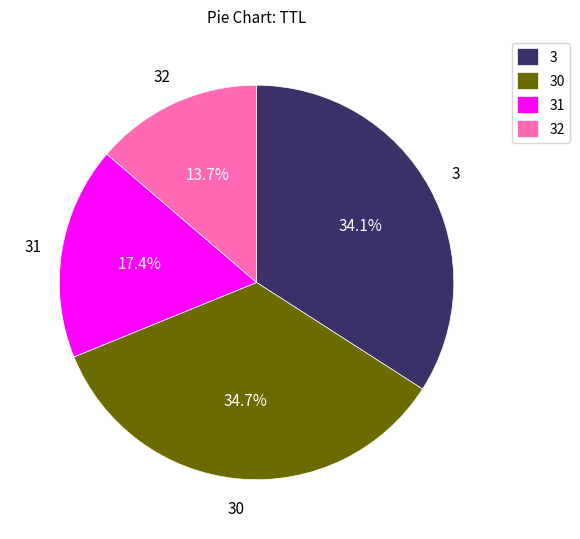

Which category has the biggest portion of the pie?

30